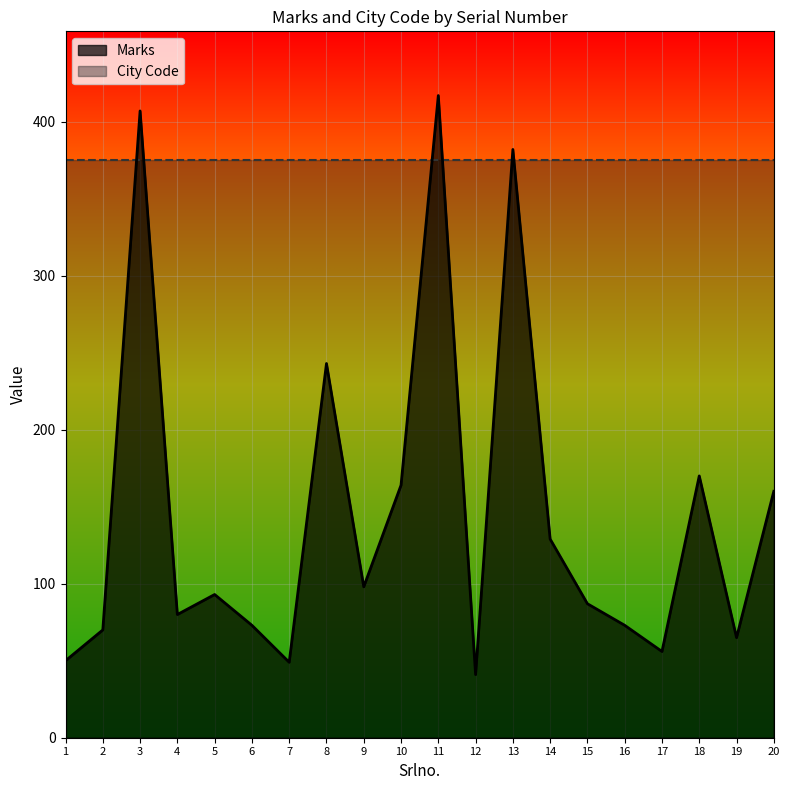

Is it true that the value at 16 is 16?

False